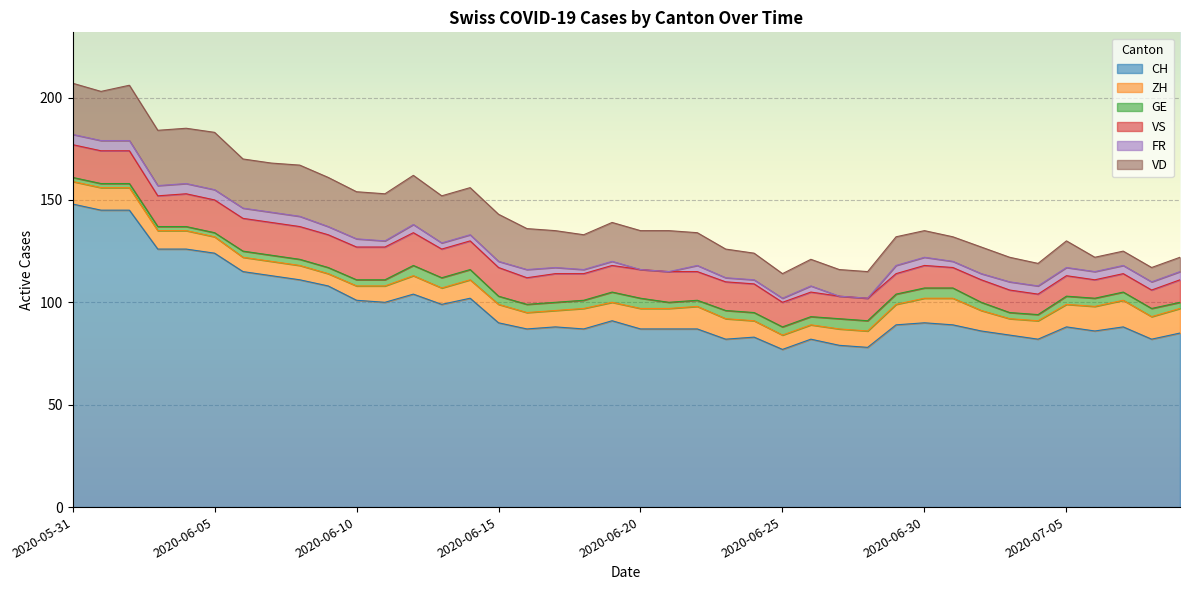

What is the value of the VS point at the 10th from the left?

16